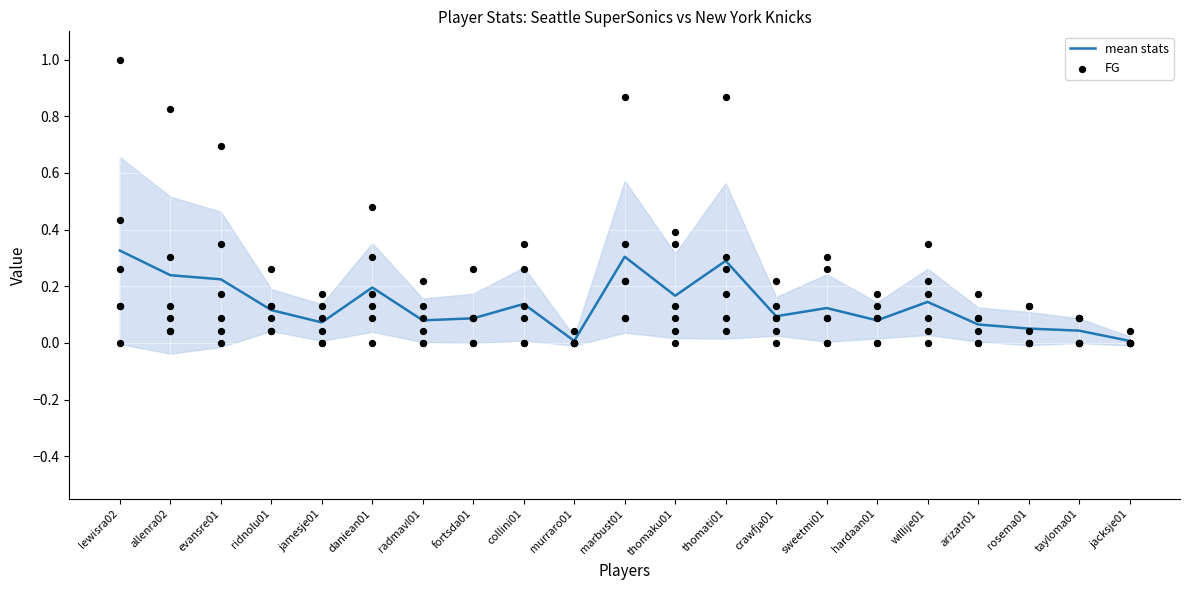

Is the value of FG at daniean01 greater than the value of mean stats at tayloma01?

Yes